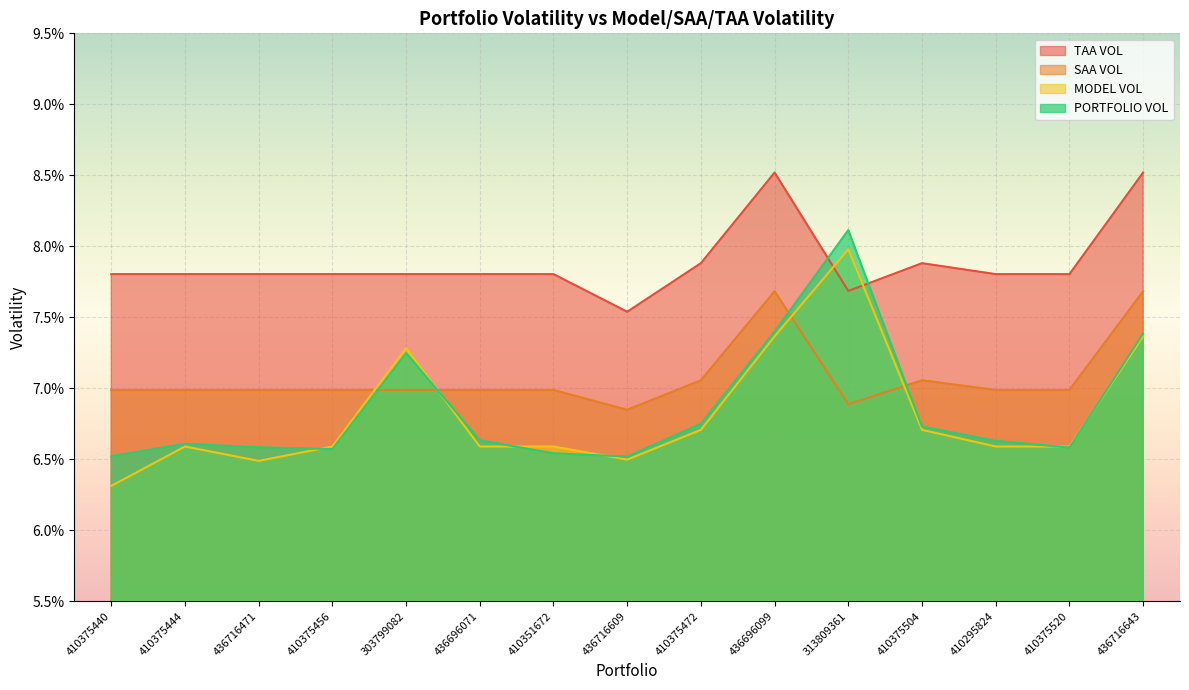

Does the chart display data point markers on the line(s)?

No